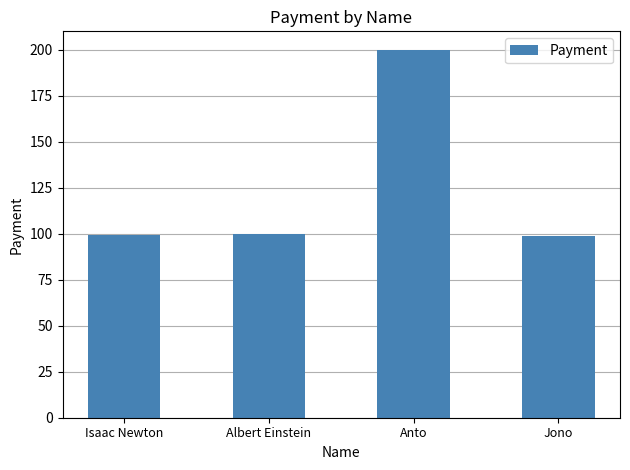

Is it true that the value at Jono is 99.0?

True